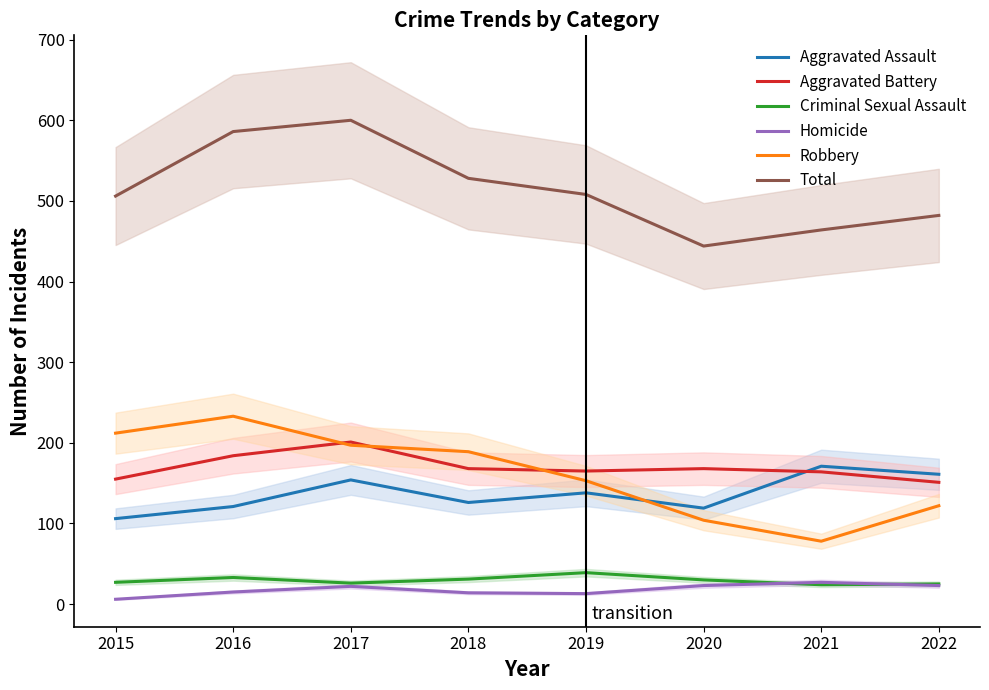

How many lines are shown in the chart?

6